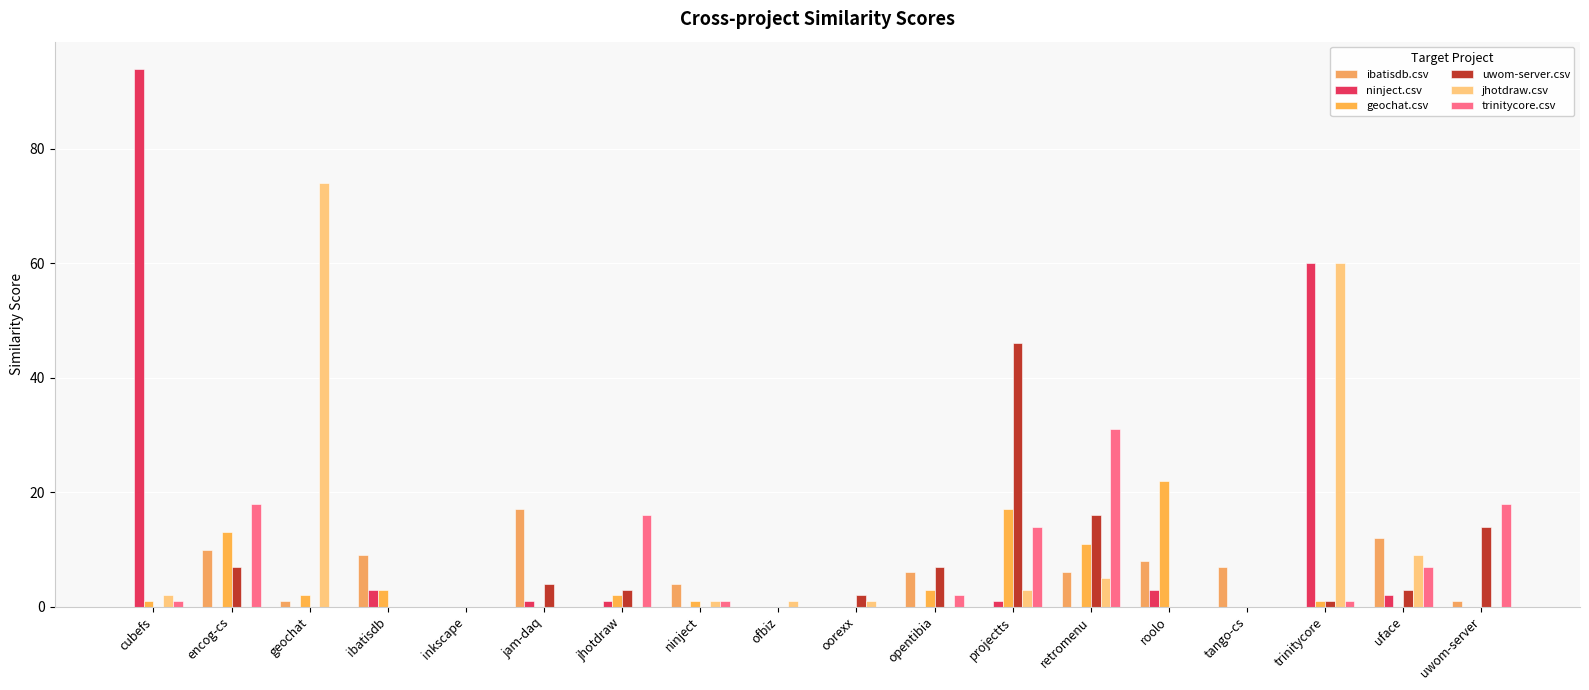

Where does the trinitycore.csv series first go above 1?

encog-cs